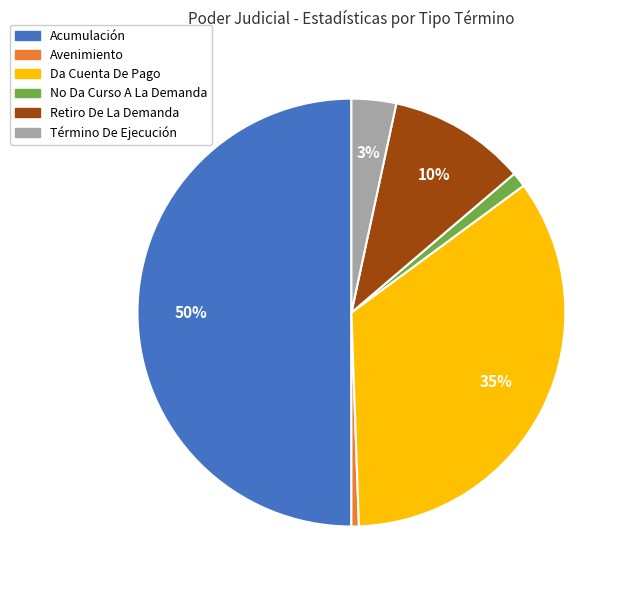

Count the number of slices in the pie.

6